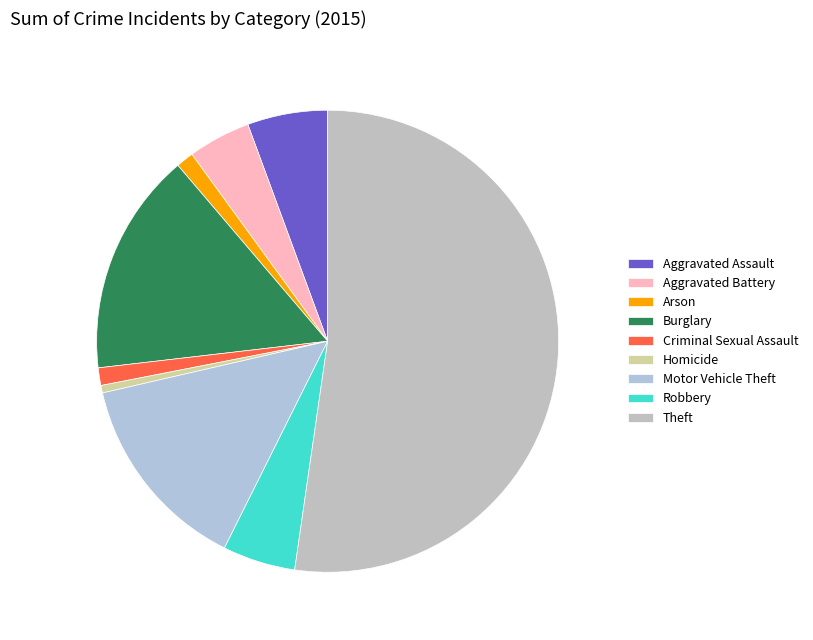

To the nearest percent, what is the difference between the Motor Vehicle Theft and Homicide slice percentages?

14%